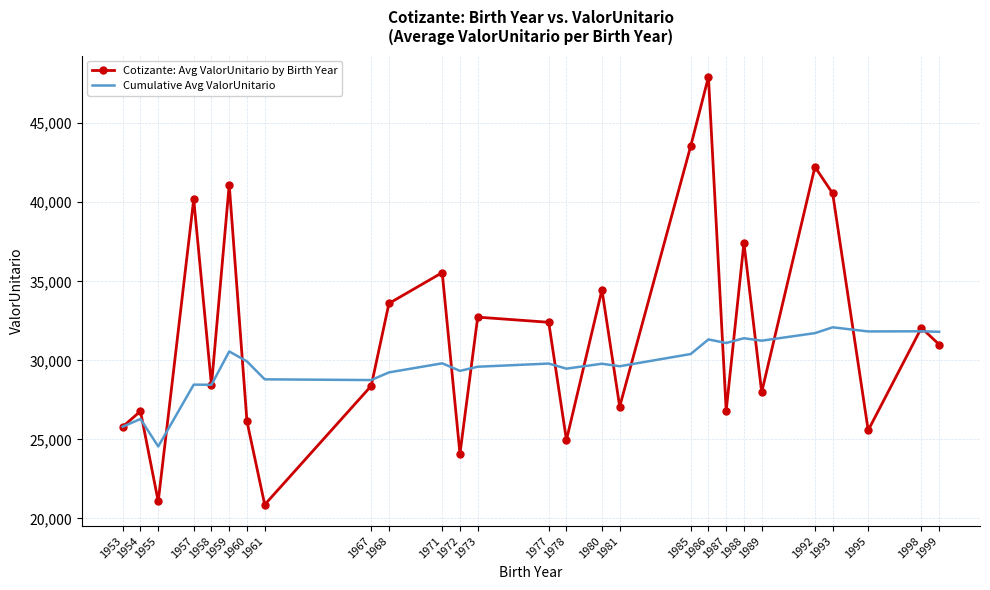

How many values in the Cotizante: Avg ValorUnitario by Birth Year series exceed 31001?

14